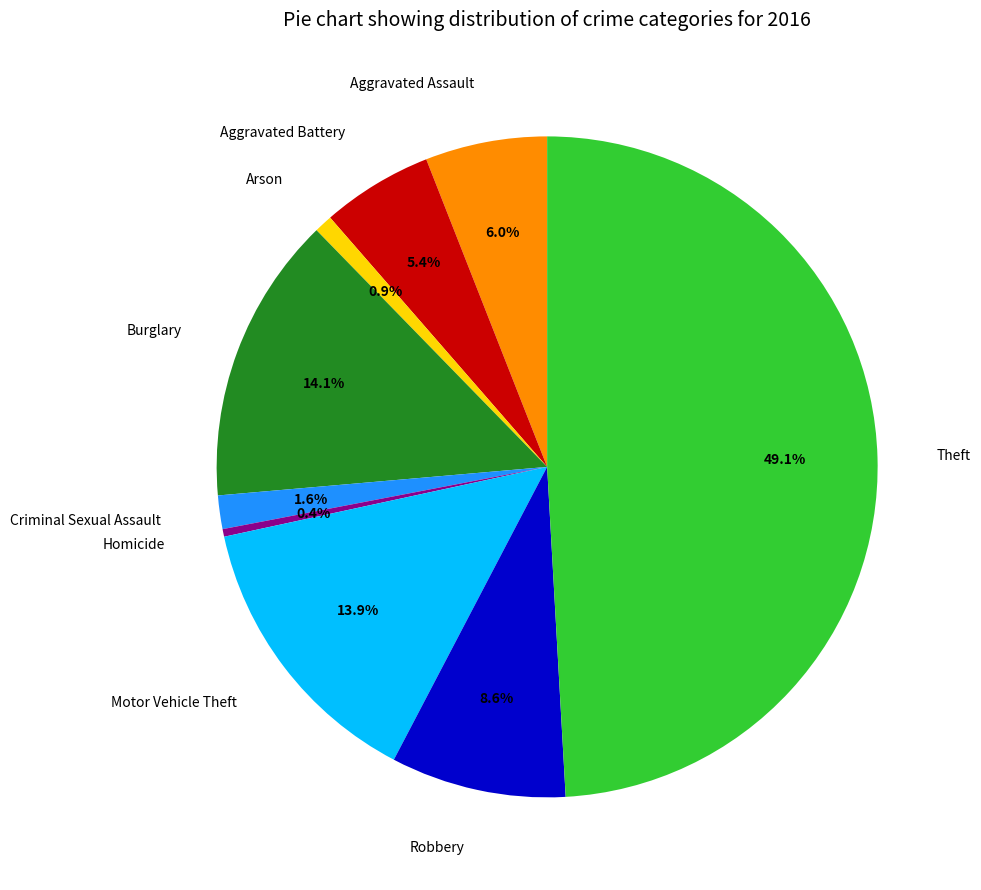

To the nearest percent, what percentage of the pie is Motor Vehicle Theft?

14%